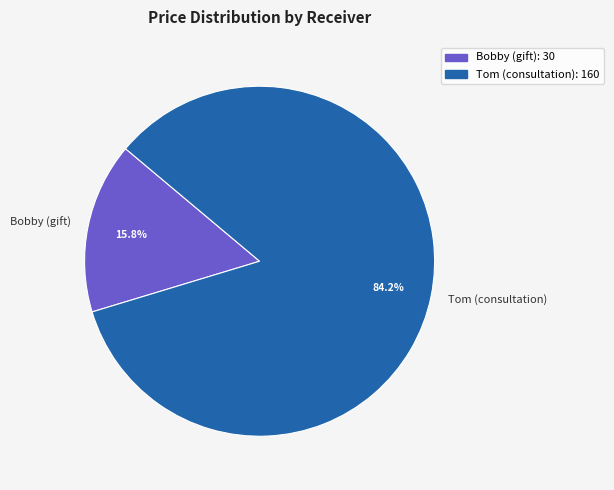

To the nearest percent, what portion does Bobby (gift) represent?

16%